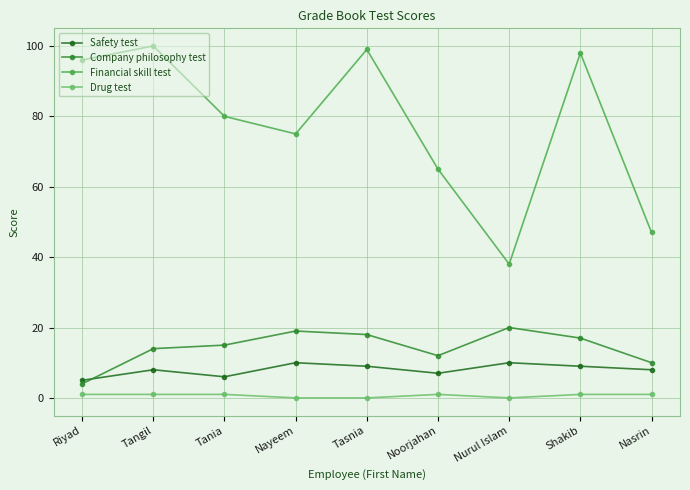

What is the sum of all Drug test values?

6